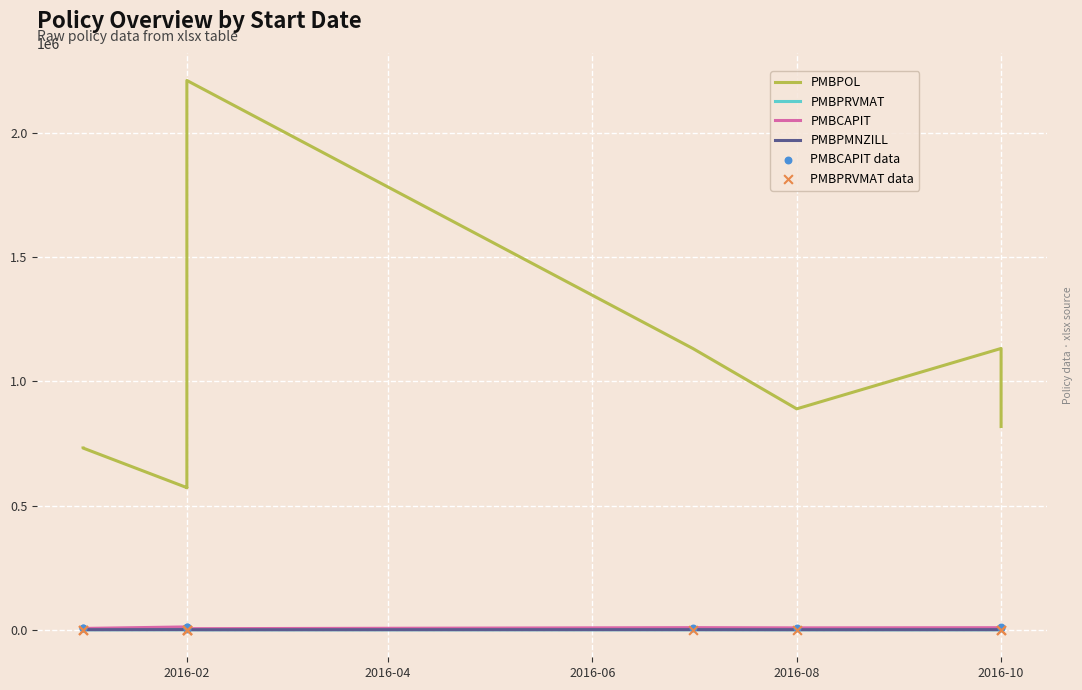

What are all the series names shown in the legend?

PMBPOL, PMBPRVMAT, PMBCAPIT, PMBPMNZILL, PMBCAPIT data, PMBPRVMAT data